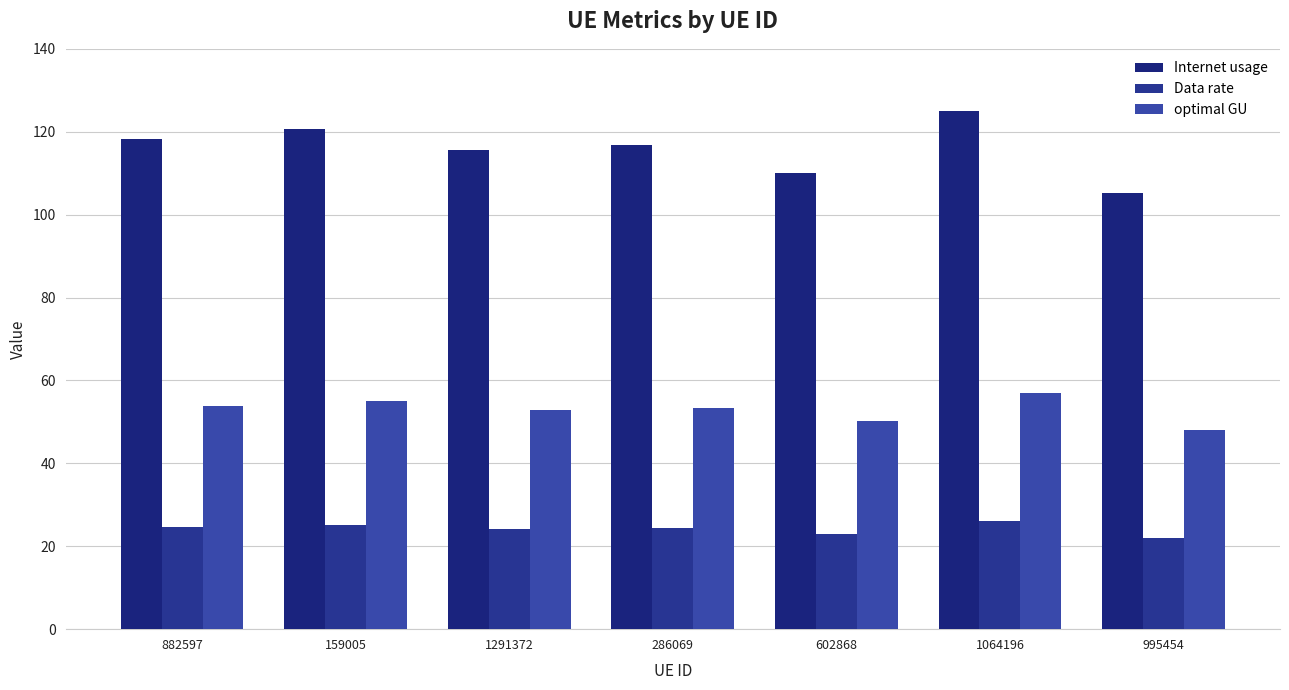

How many groups of bars are there?

7